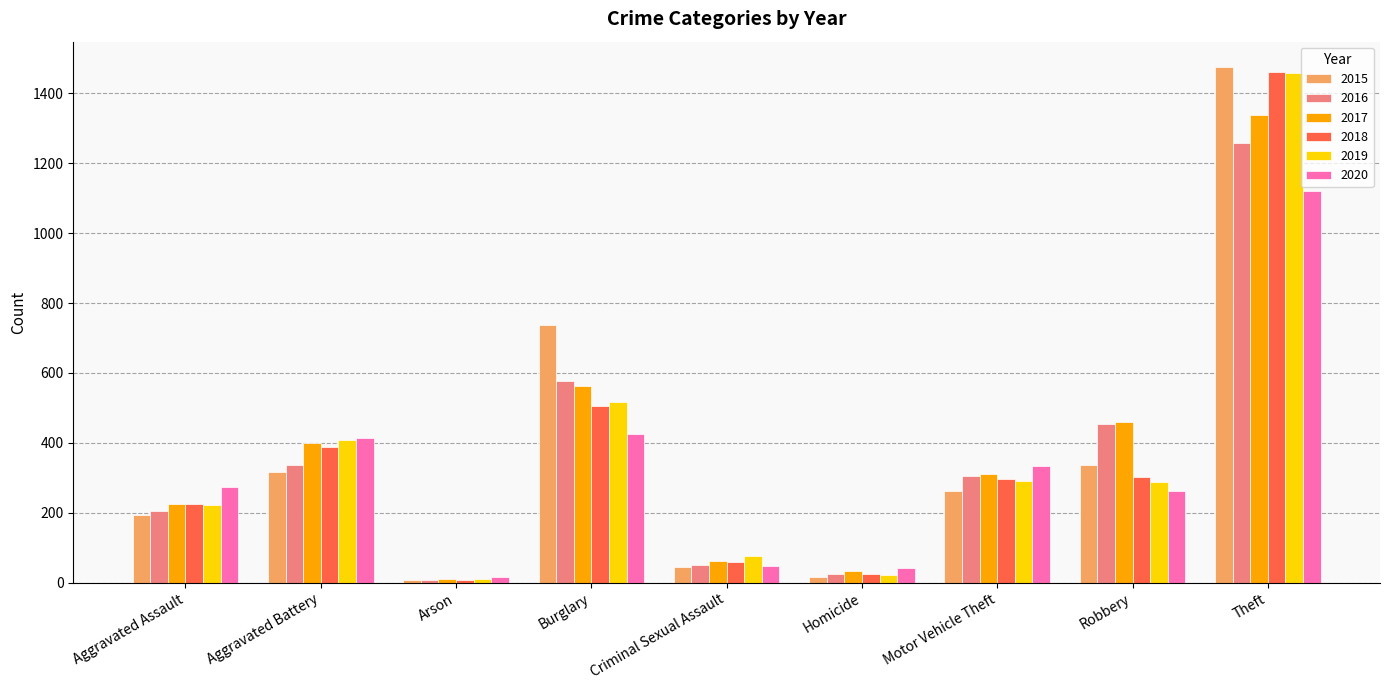

The value of 2017 at Robbery is 187. True or false?

False